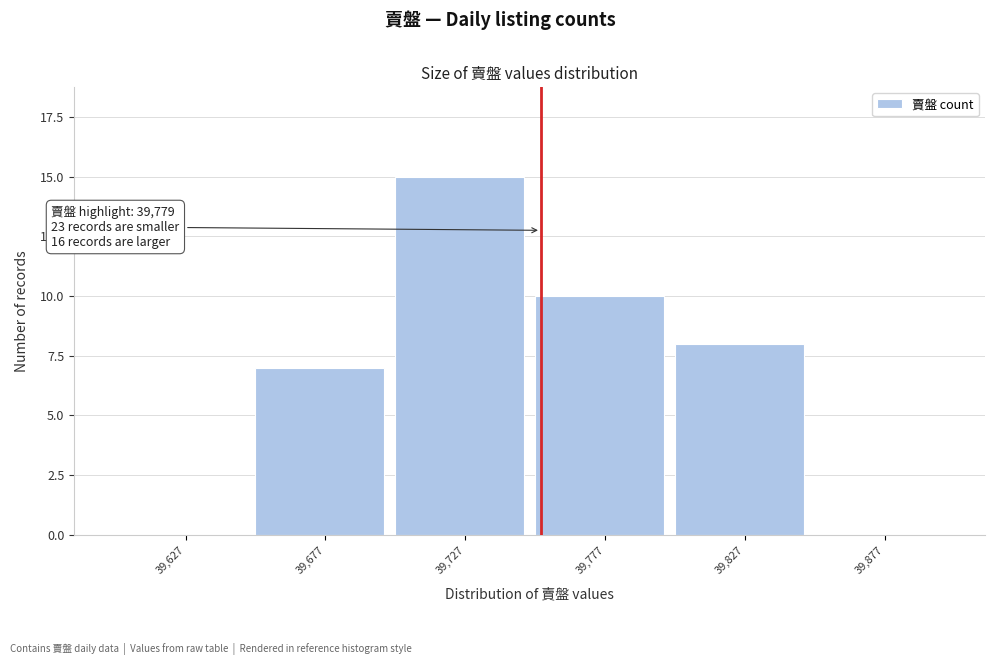

Reading left to right, what are all the values shown in this chart?

39,627=0	39,677=7	39,727=15	39,777=10	39,827=8	39,877=0